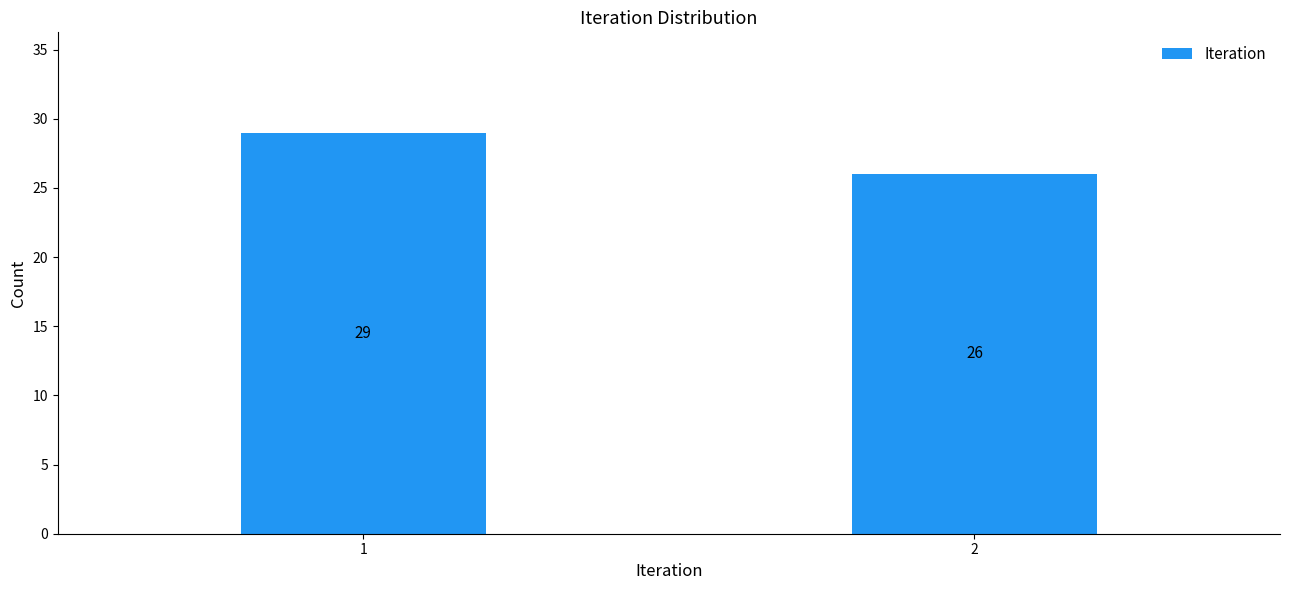

Reading left to right, extract all data points from this chart.

1=29	2=26